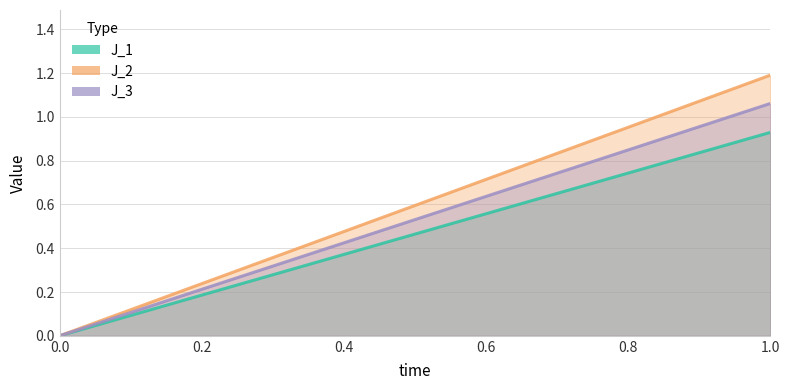

Rank the series by their average value, from lowest to highest.

J_1, J_3, J_2